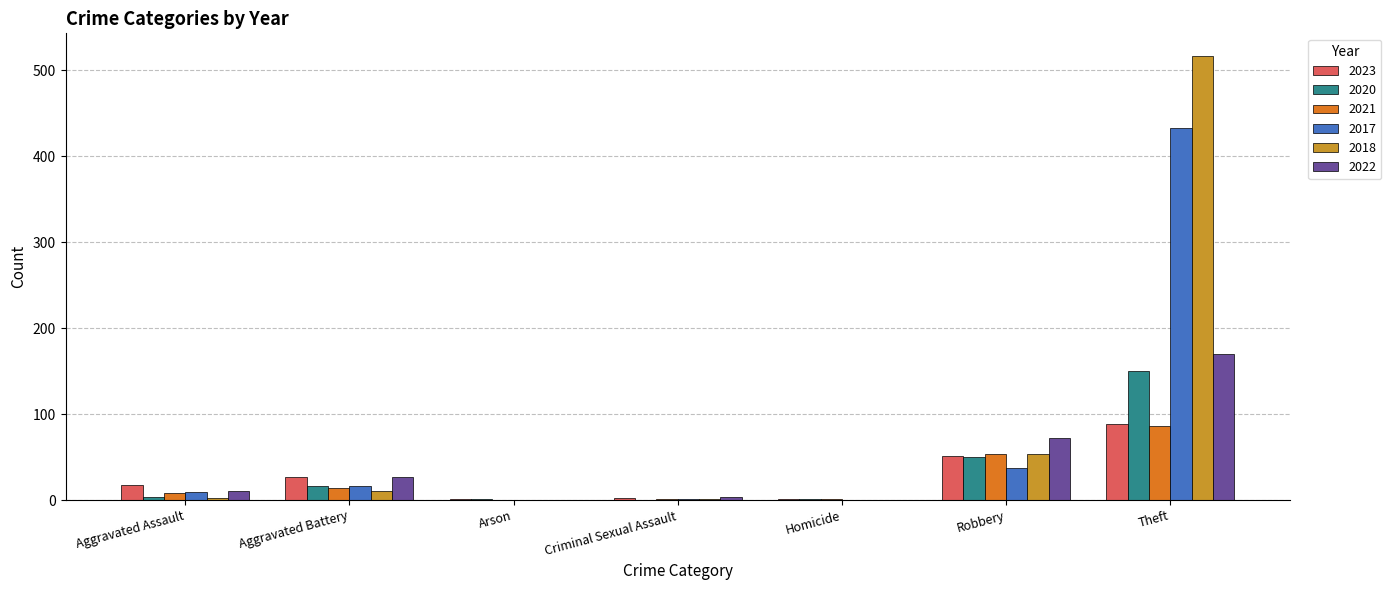

Which category has the highest value across all series?

Theft